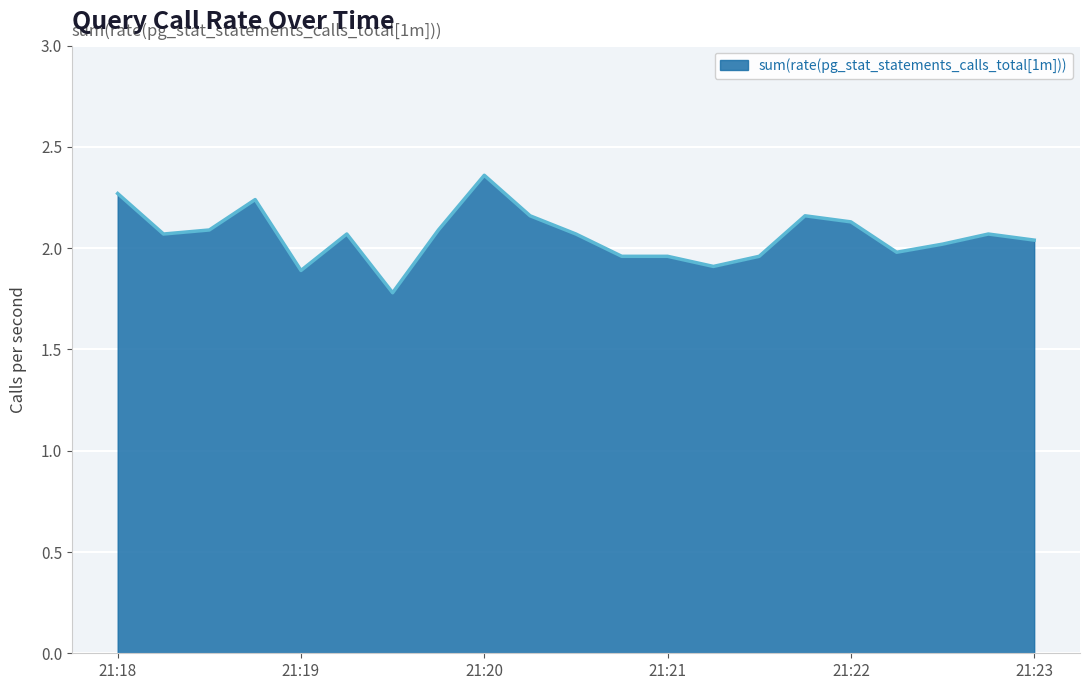

How many values are below 2?

7